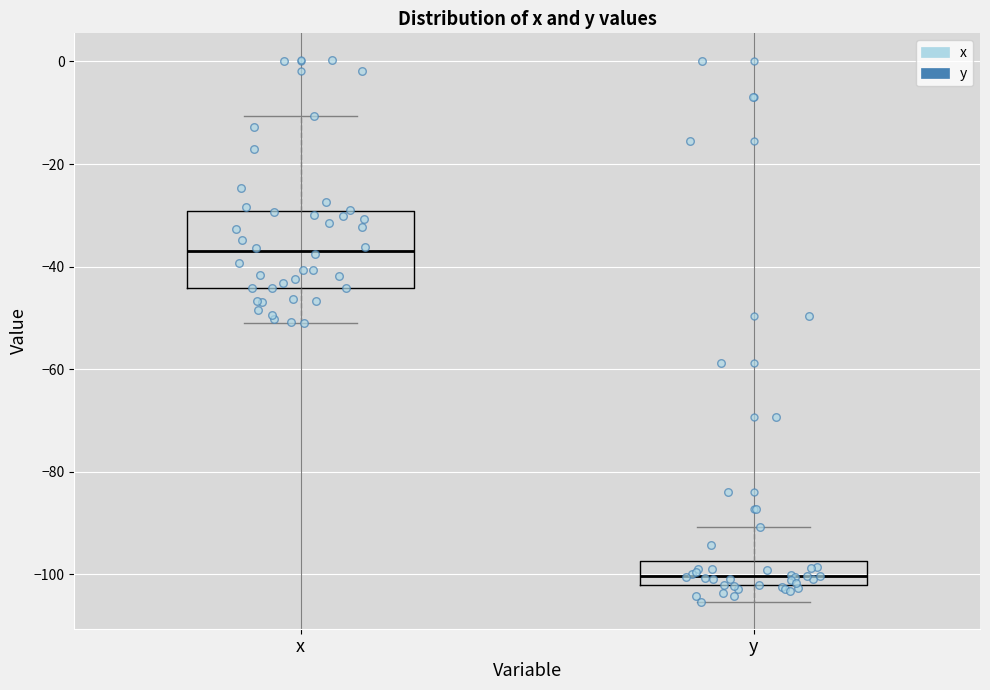

Reading left to right, read every box against the y-axis: the position of its median line, the range the box covers, and the ends of its whiskers. The values are not printed on the chart, so give them approximately, as read against the axis.

x: median -36, box -44 to -30, whiskers -50 to -10
y: median -100, box -102 to -98, whiskers -106 to -90